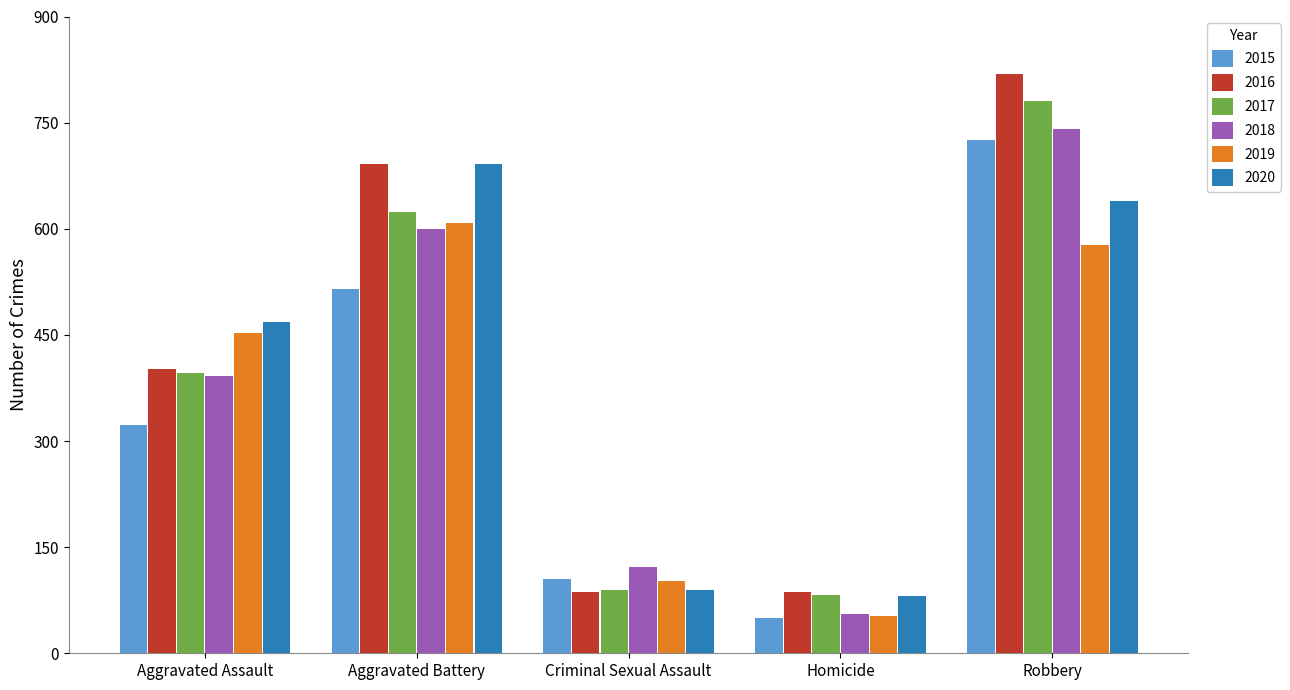

The 2019 series shows 671 at Aggravated Assault. True or false?

False